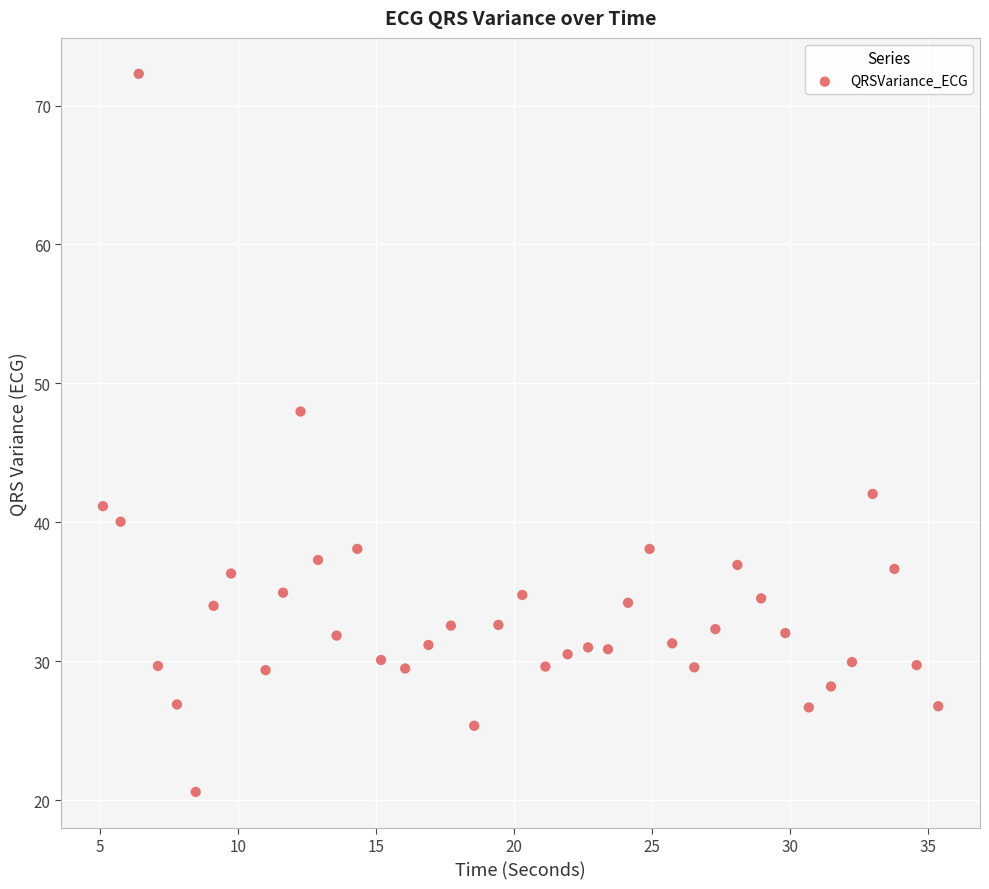

What is the range of X values (max minus min)?

30.2